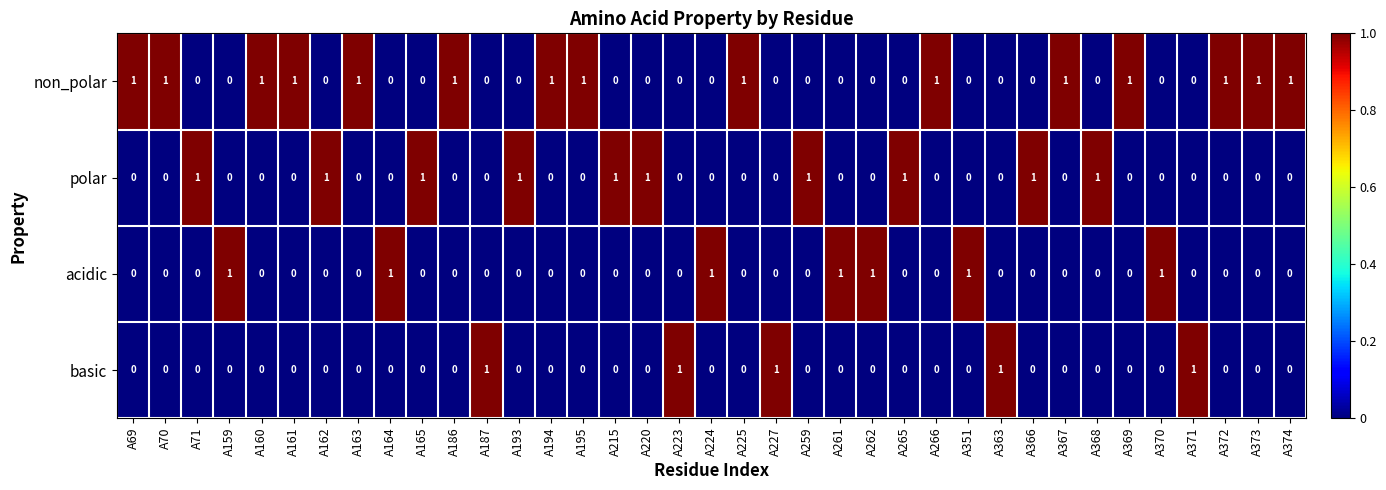

Is it true that basic equals 1 at A225?

False